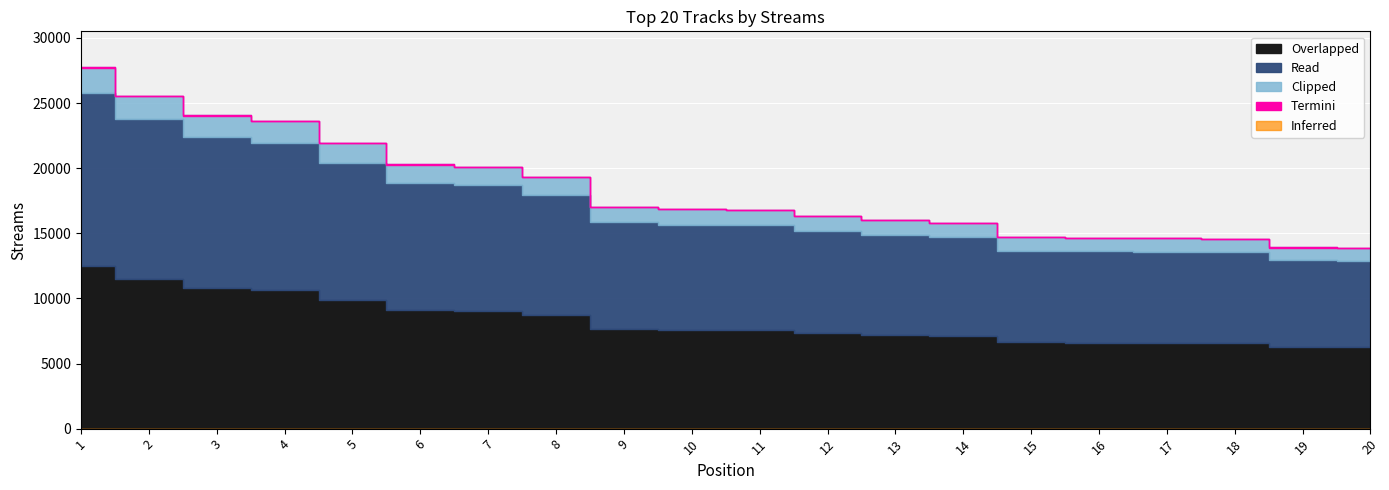

What is the sum of the values at 11 and 3?

40840